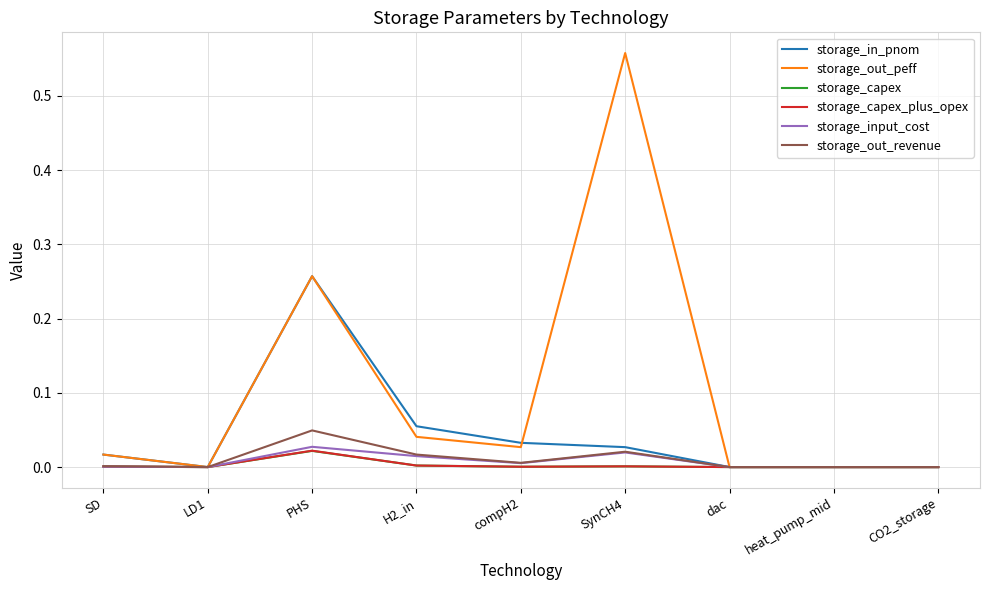

Which category has the highest value in the storage_capex series?

PHS